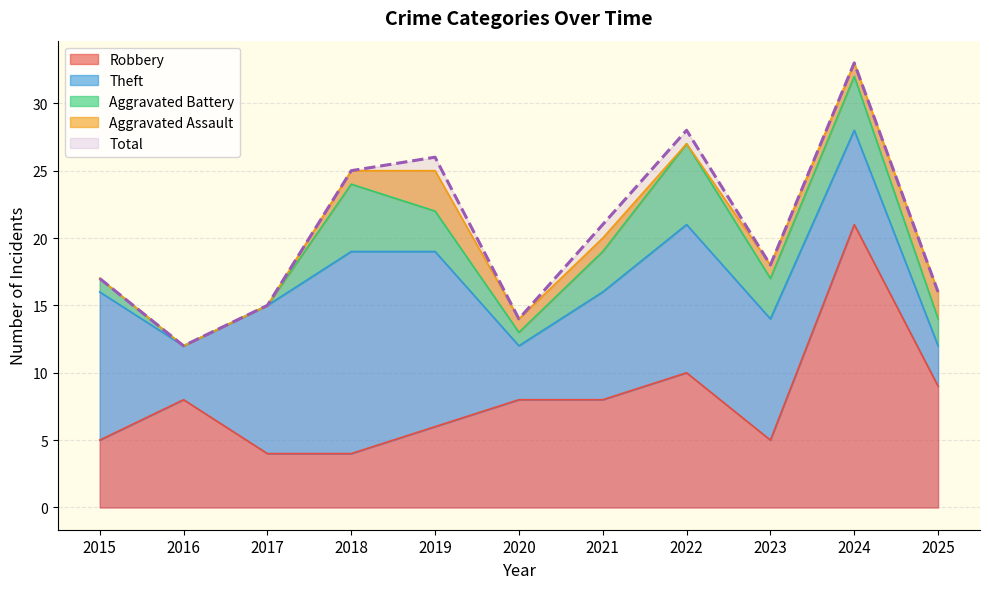

What is the difference between the second highest and minimum values in the Theft series?

10